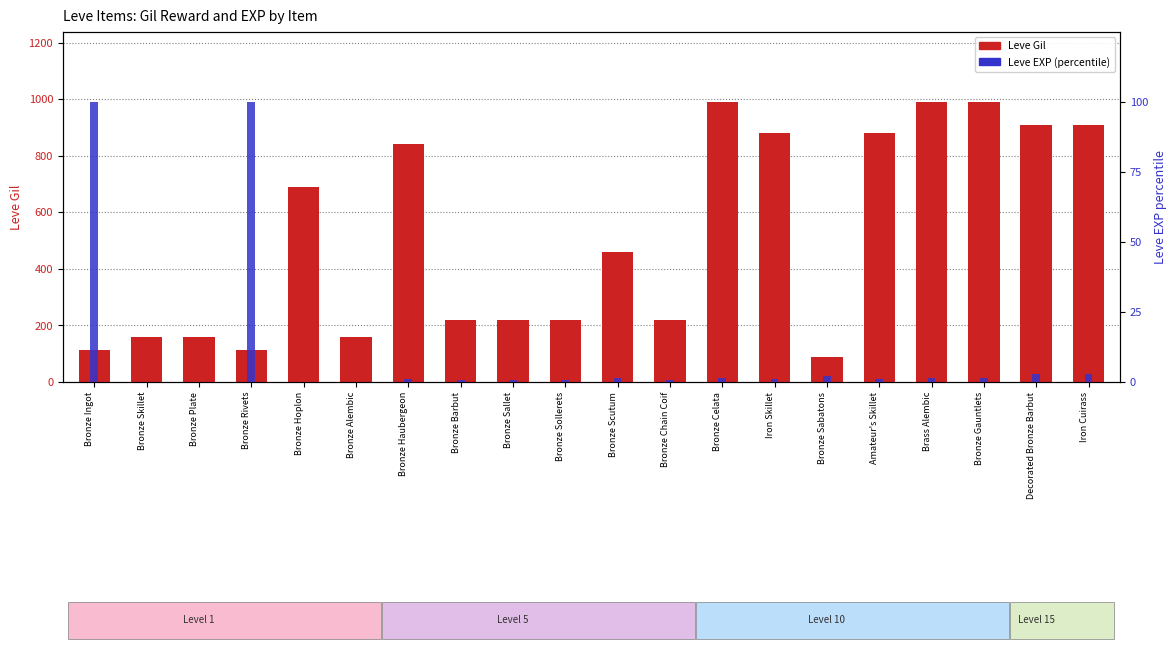

What is the value of the Leve Gil bar at the 10th from the left?

220.0